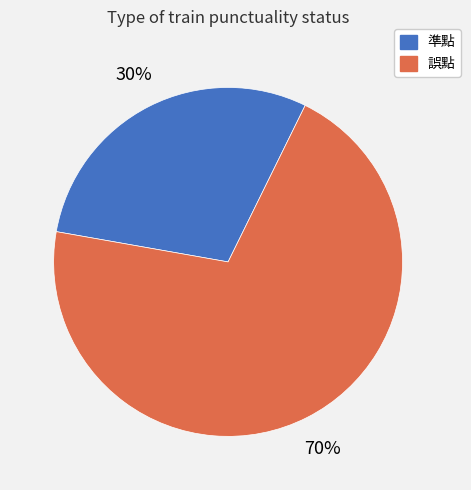

Is the sum of 準點 and 誤點 greater than half?

Yes